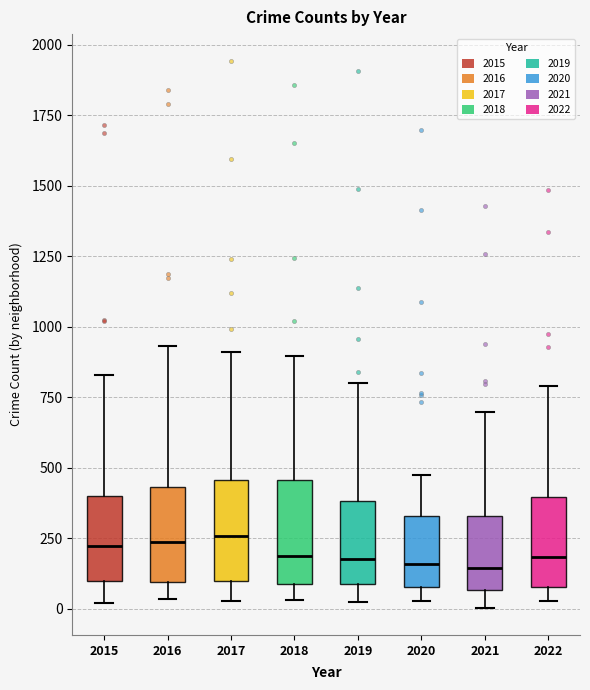

Reading left to right, read every box against the y-axis: the position of its median line, the range the box covers, and the ends of its whiskers. The values are not printed on the chart, so give them approximately, as read against the axis.

2015: median 200, box 100 to 400, whiskers 0 to 850
2016: median 250, box 100 to 450, whiskers 50 to 950
2017: median 250, box 100 to 450, whiskers 50 to 900
2018: median 200, box 100 to 450, whiskers 50 to 900
2019: median 200, box 100 to 400, whiskers 0 to 800
2020: median 150, box 100 to 350, whiskers 50 to 450
2021: median 150, box 50 to 350, whiskers 0 to 700
2022: median 200, box 100 to 400, whiskers 50 to 800